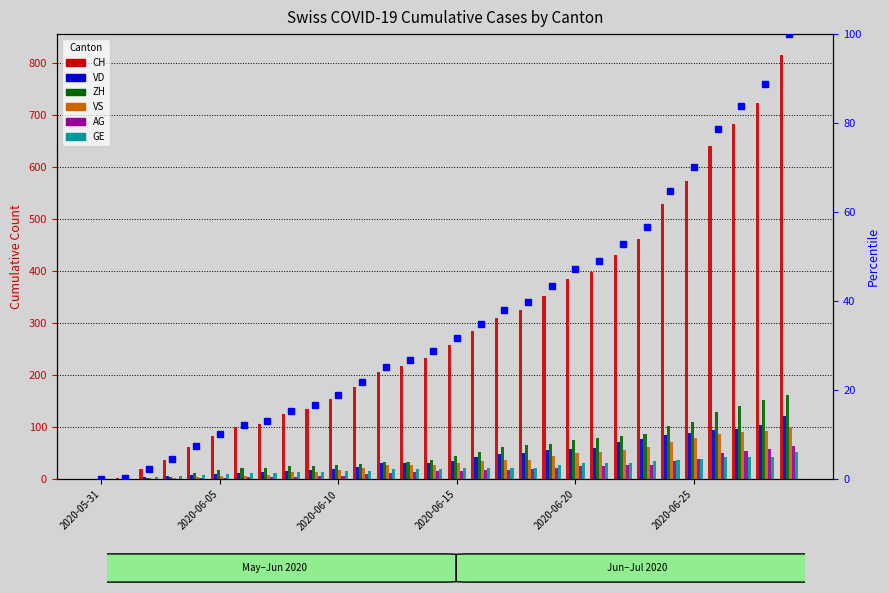

What is the sum of all ZH values?

1719